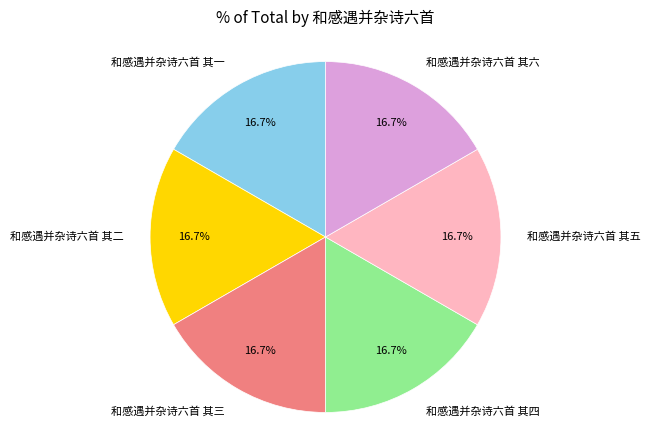

To the nearest percent, what percentage of the pie is 和感遇并杂诗六首 其四?

17%